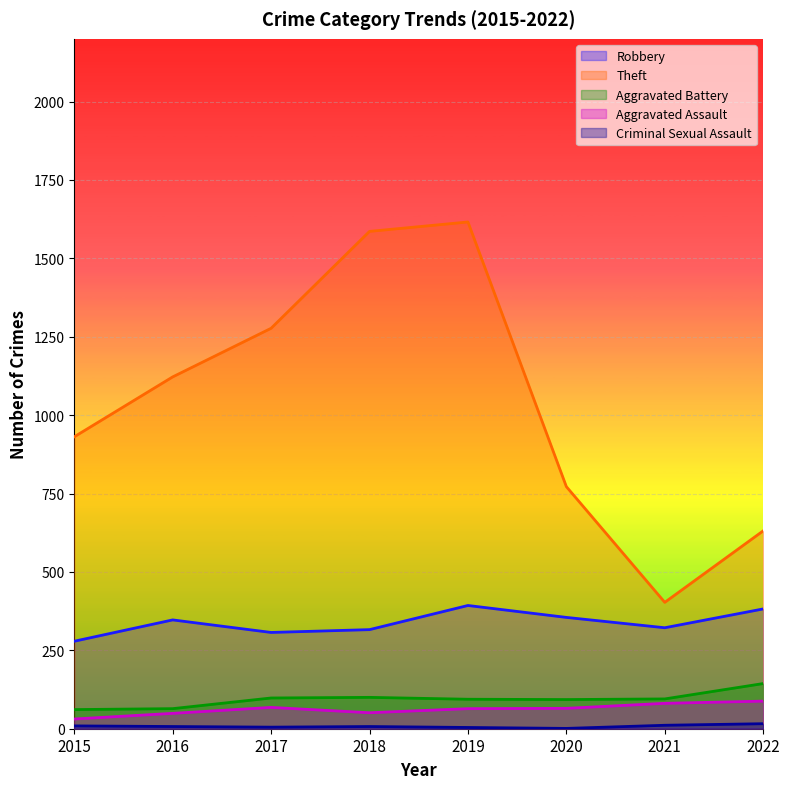

True or false: Robbery and Aggravated Assault cross at least once.

False